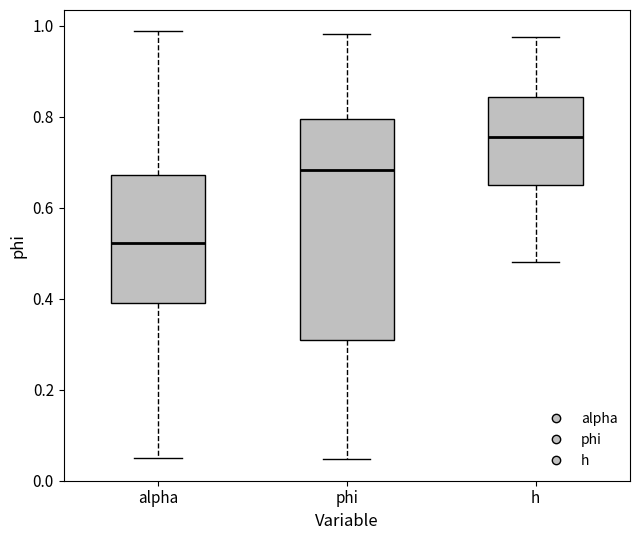

Reading left to right, read every box against the y-axis: the position of its median line, the range the box covers, and the ends of its whiskers. The values are not printed on the chart, so give them approximately, as read against the axis.

alpha: median 0.52, box 0.40 to 0.68, whiskers 0.04 to 0.98
phi: median 0.68, box 0.30 to 0.80, whiskers 0.04 to 0.98
h: median 0.76, box 0.66 to 0.84, whiskers 0.48 to 0.98